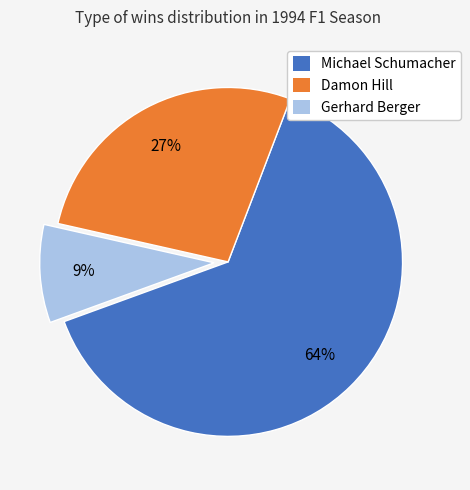

True or false: Damon Hill accounts for 17% of the total.

False